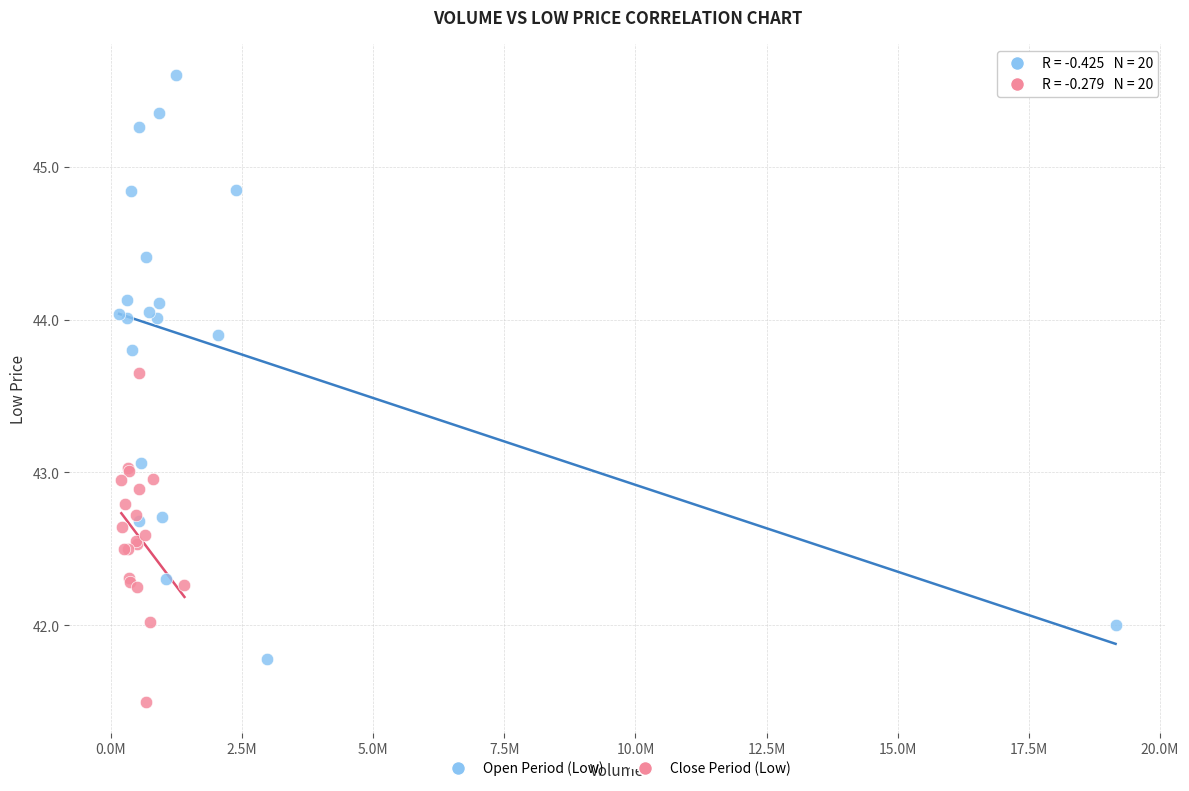

Which series contains the lowest Y value?

Close Period (Low)